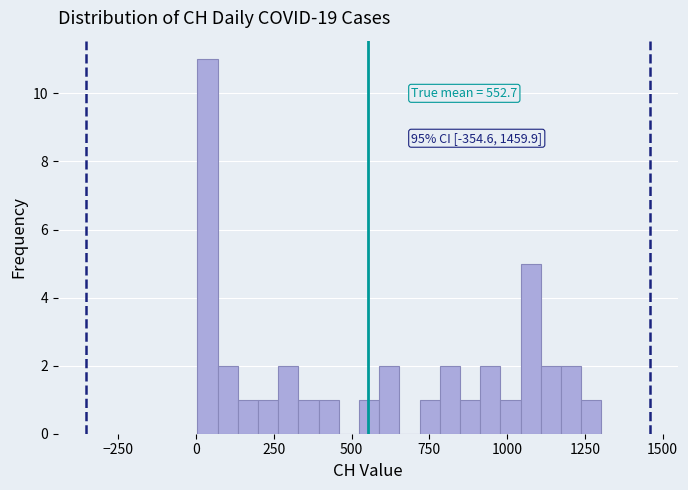

Around what value on the x-axis is the tallest bar? Give the approximate position of its centre, as read against the axis.

50